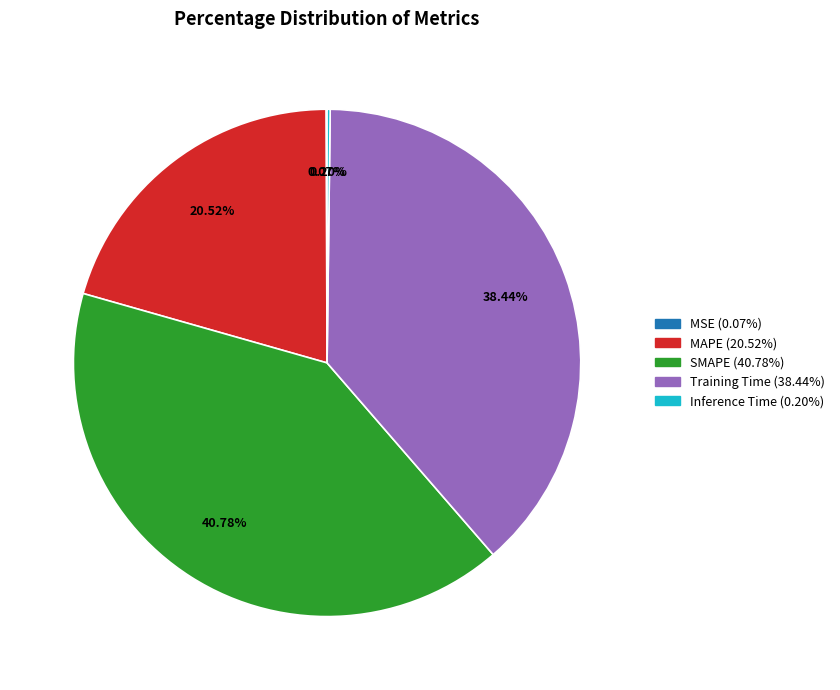

Approximately how many times larger is the value at MAPE compared to SMAPE?

0.5